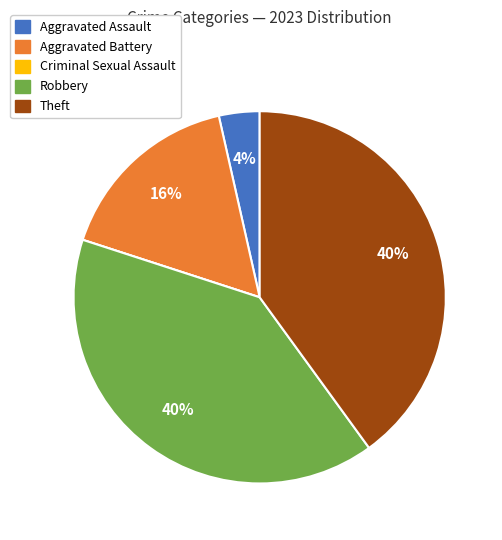

What percentage is the Aggravated Assault slice, to the nearest percent?

4%